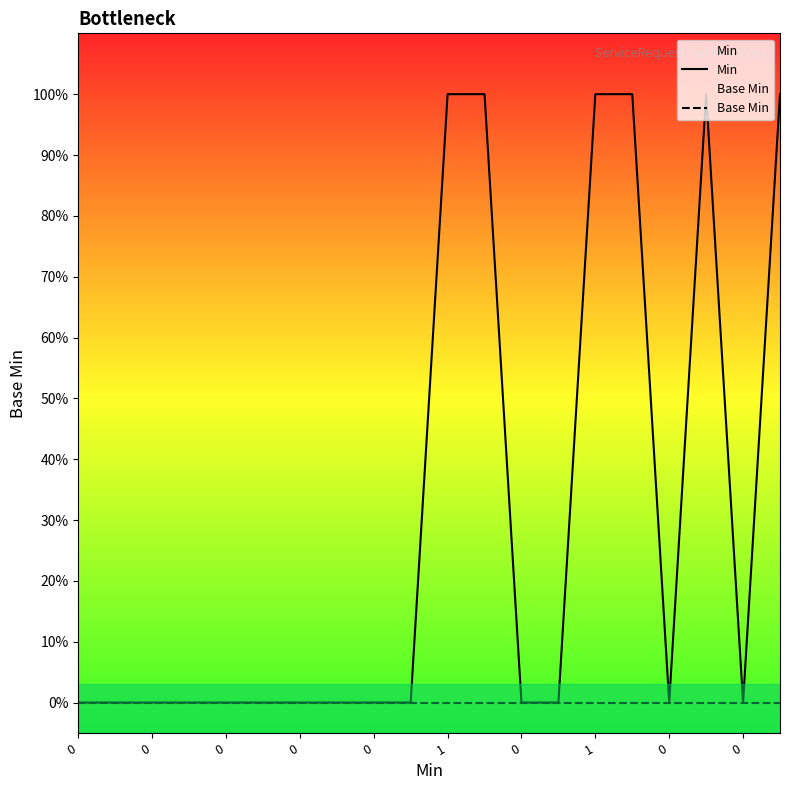

How many categories are shown in the chart?

20